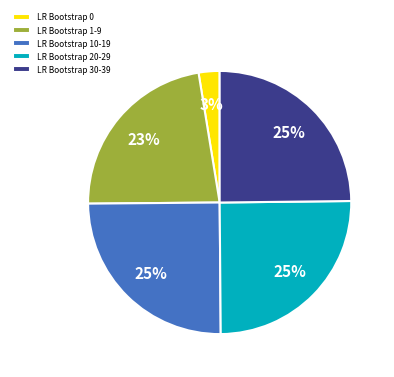

Count the number of slices in the pie.

5